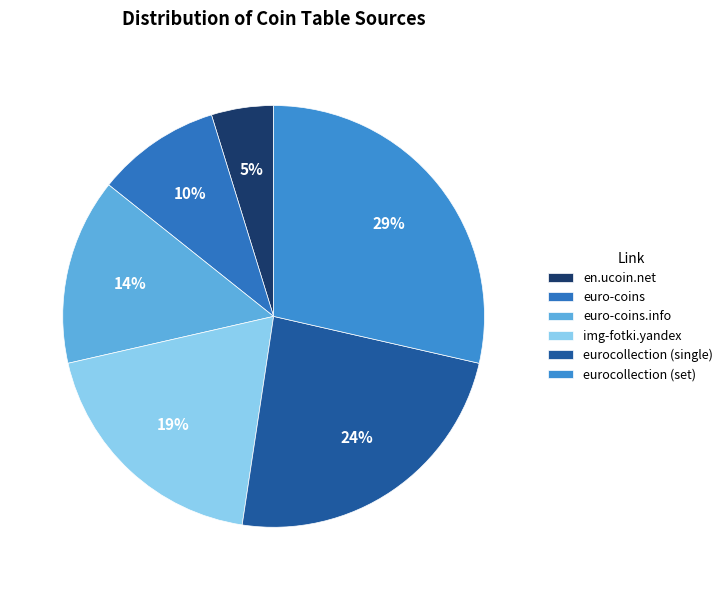

How many segments does this pie chart have?

6